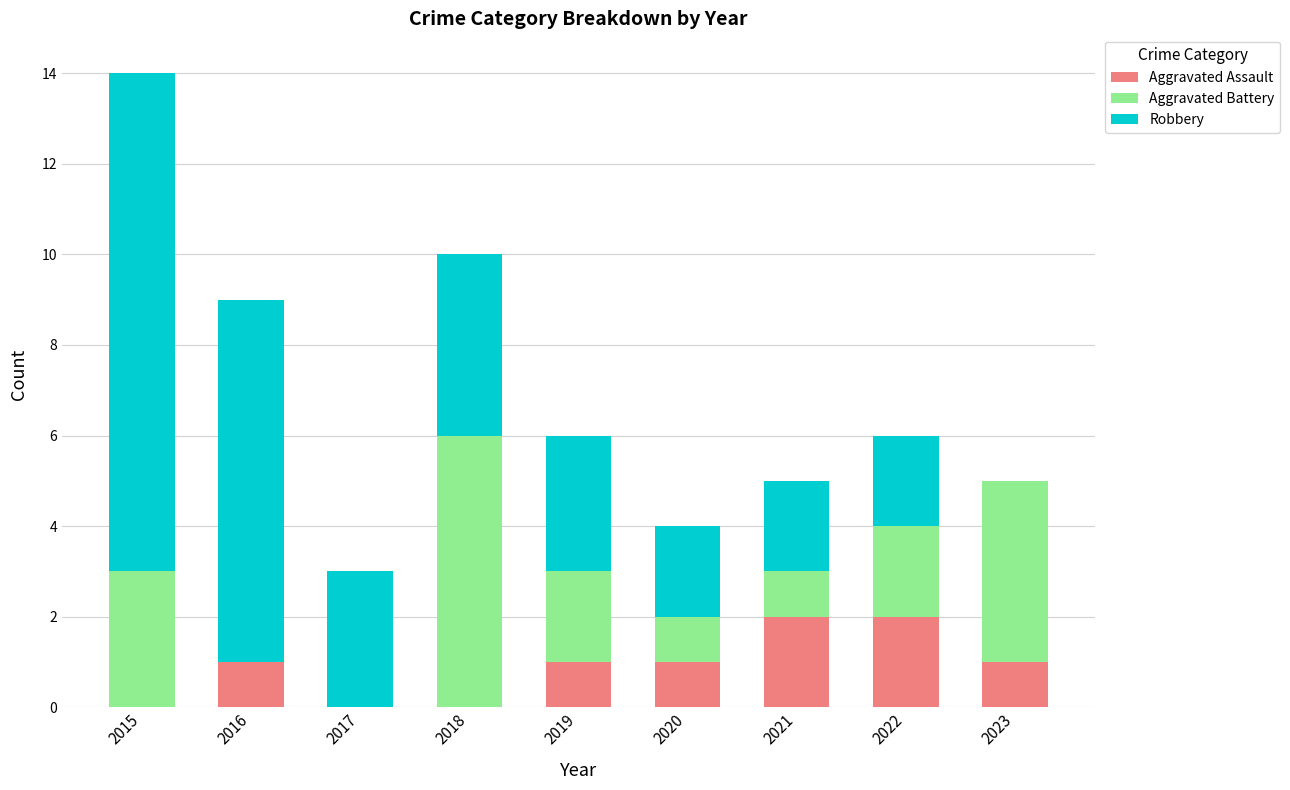

The Aggravated Assault series shows 2 at 2021. True or false?

True